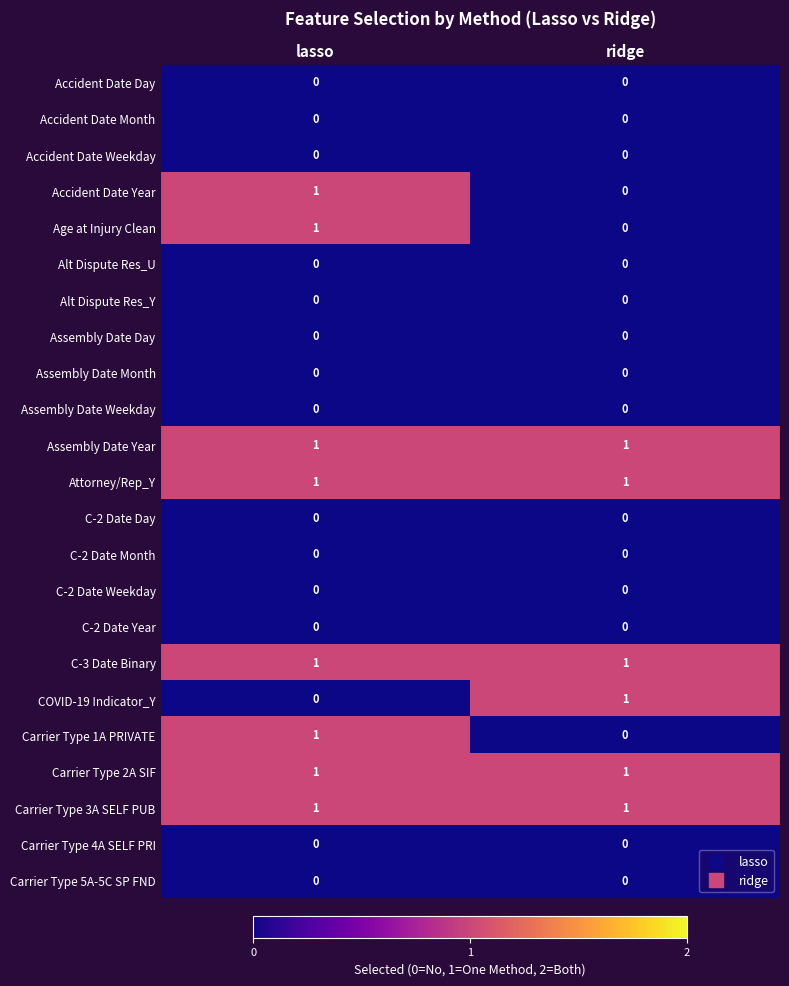

Count the number of data series in this chart.

23